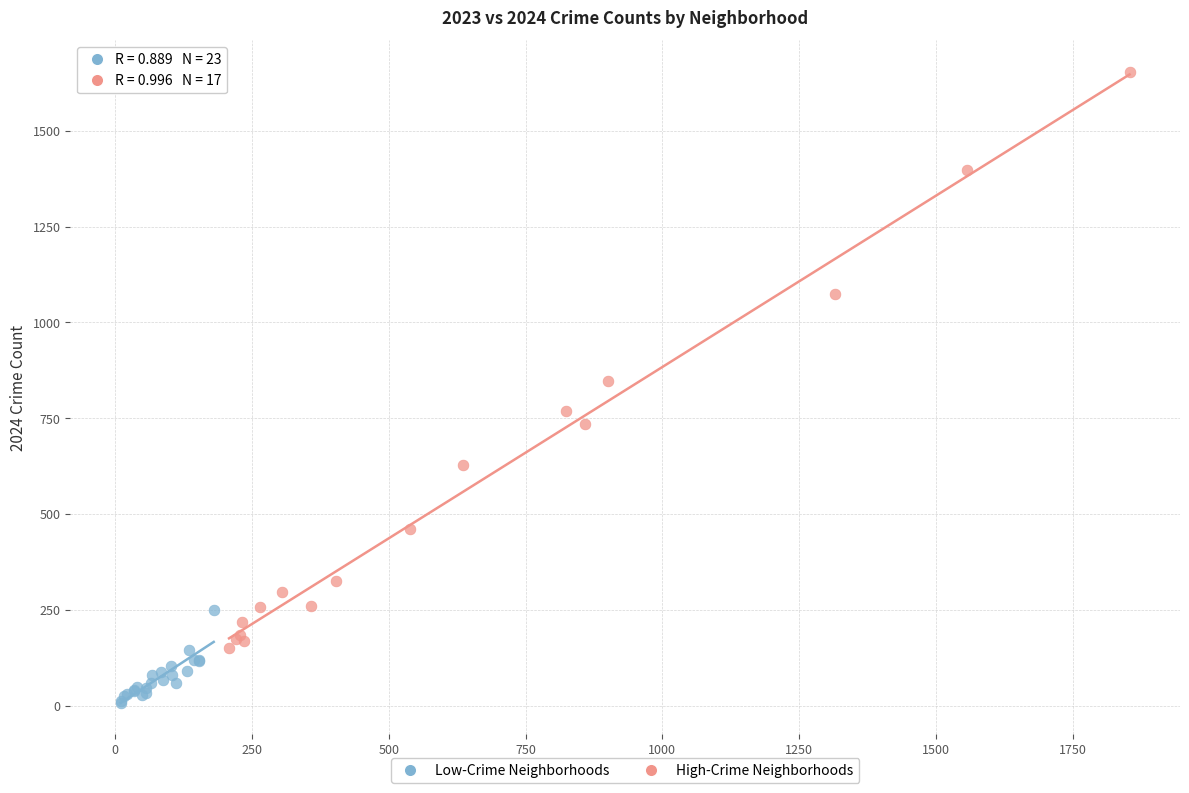

Which series has the largest Y range (max minus min)?

High-Crime Neighborhoods